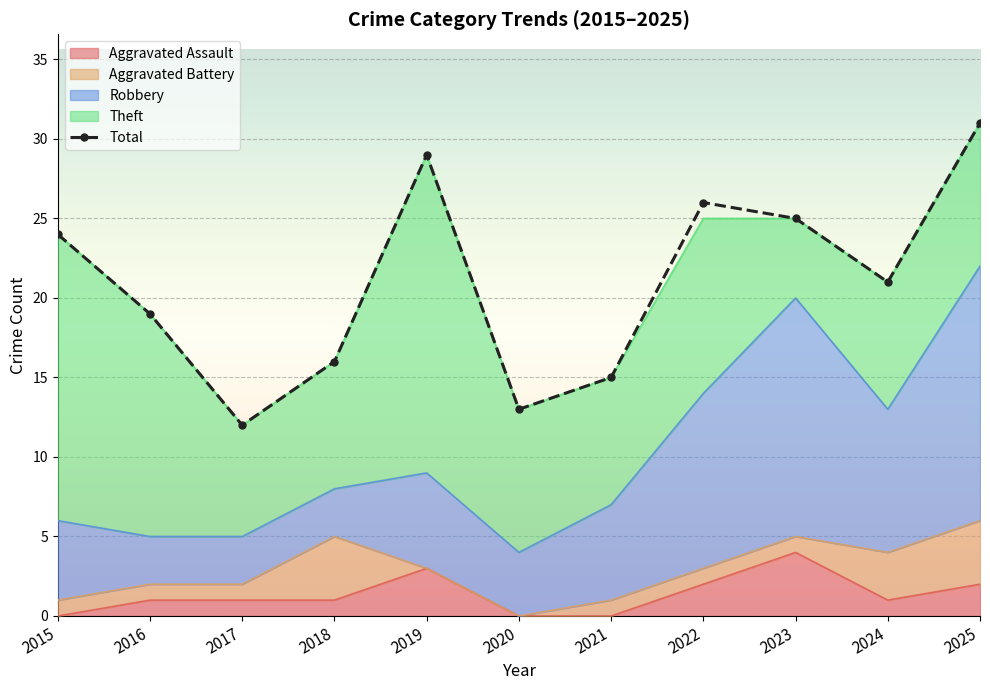

True or false: there are more than 1 points higher than both neighbors.

True